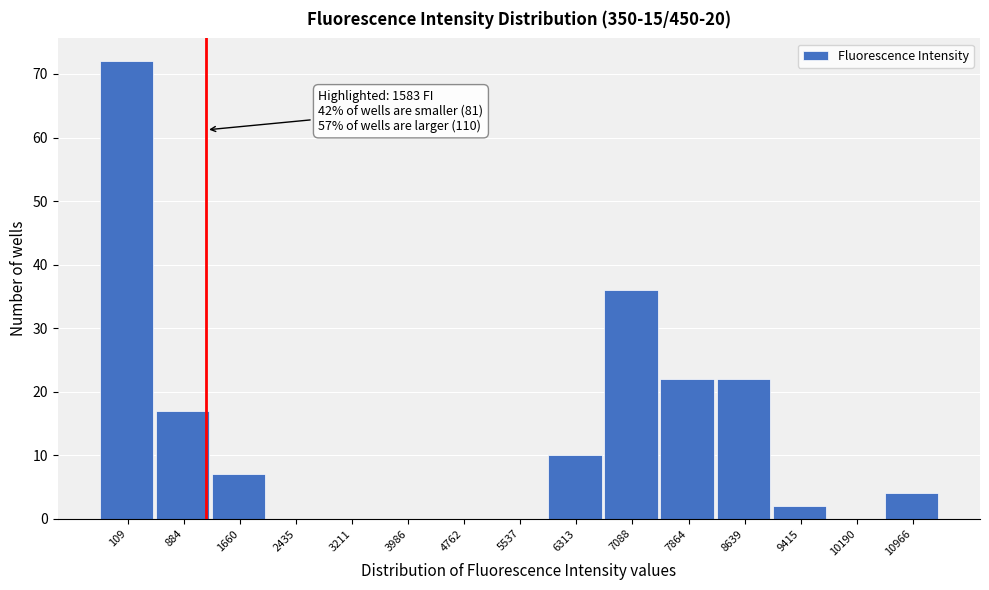

Reading left to right, transcribe all the data shown in this chart.

109=72	884=17	1660=7	2435=0	3211=0	3986=0	4762=0	5537=0	6313=10	7088=36	7864=22	8639=22	9415=2	10190=0	10966=4